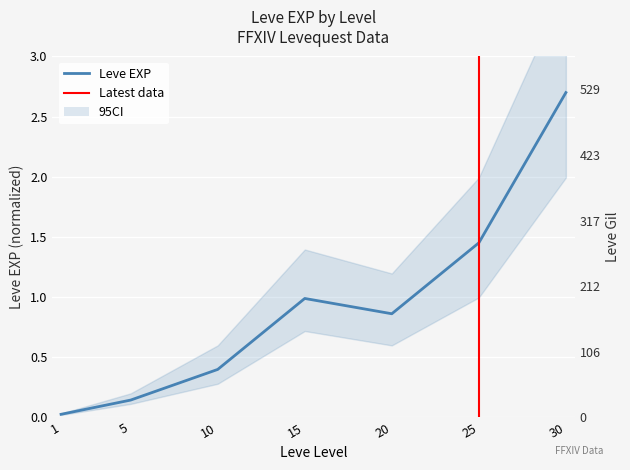

True or false: Leve Gil and Leve EXP intersect in this chart.

False